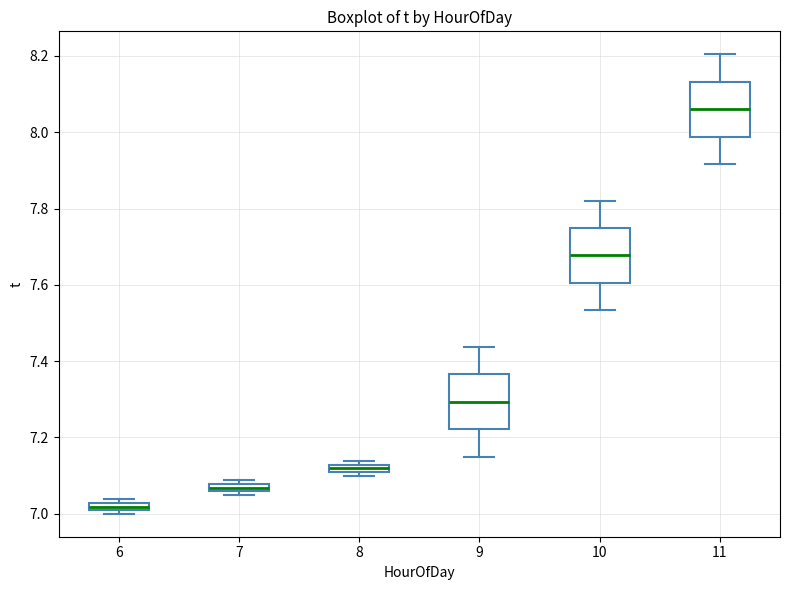

Which box has the highest median line?

11